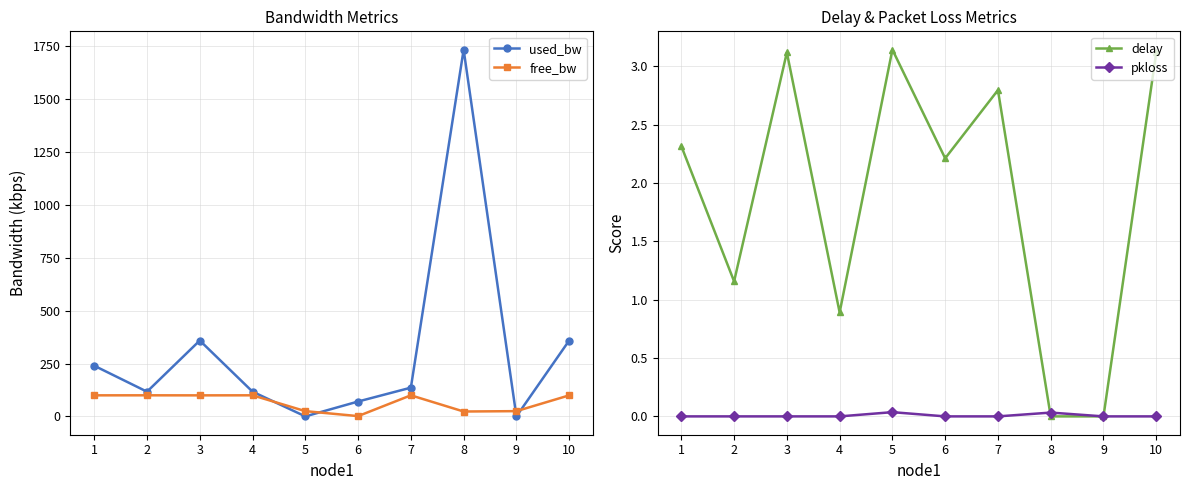

At which category does the chart reach its minimum across all series?

8